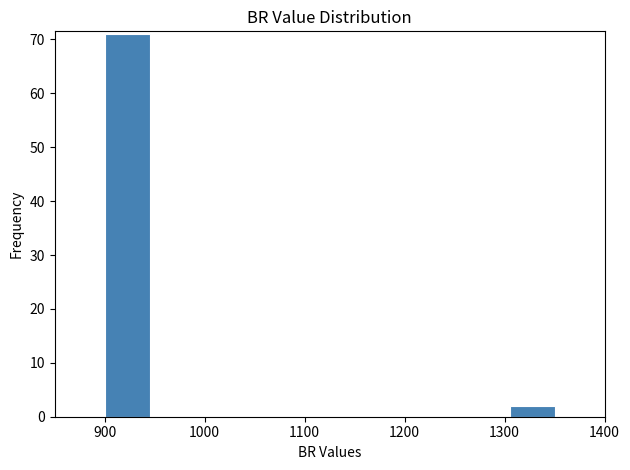

Reading left to right, list every bar in this chart as the range it spans on the x-axis followed by its height. Neither the bar edges nor the heights are printed on the chart, so give them approximately, as read against the axes.

900 to 945: 71
945 to 990: 0
990 to 1035: 0
1035 to 1080: 0
1080 to 1125: 0
1125 to 1170: 0
1170 to 1215: 0
1215 to 1260: 0
1260 to 1305: 0
1305 to 1350: 2